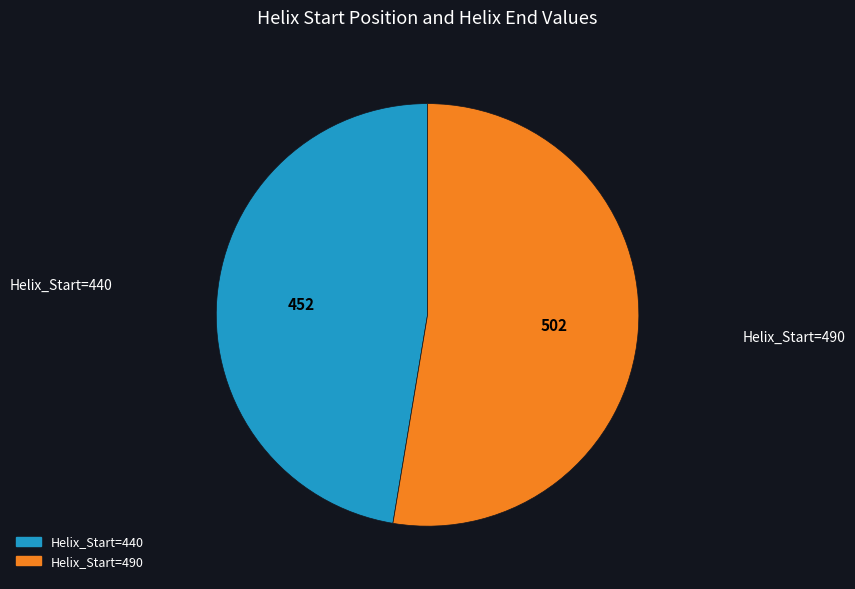

Rank the categories by value from highest to lowest.

Helix_Start=490, Helix_Start=440